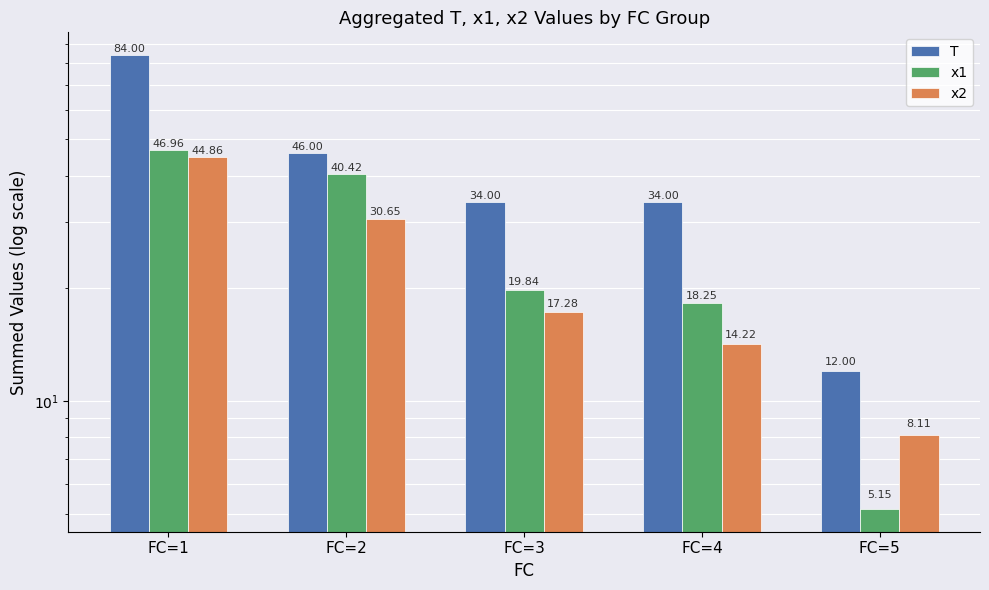

True or false: x2 has a value of 14.2 at FC=4.

True